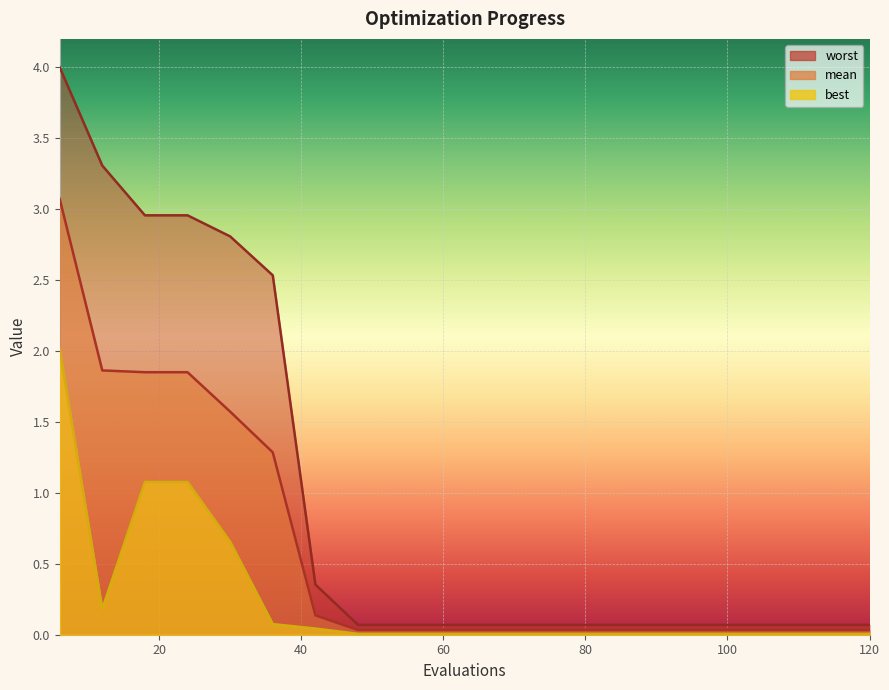

Reading left to right, transcribe all the data shown in this chart.

mean: 3.1	1.9	1.9	1.9	1.6	1.3	0.1	0.0	0.0	0.0	0.0	0.0	0.0	0.0	0.0	0.0	0.0	0.0	0.0	0.0
best: 2.0	0.2	1.1	1.1	0.7	0.1	0.0	0.0	0.0	0.0	0.0	0.0	0.0	0.0	0.0	0.0	0.0	0.0	0.0	0.0
worst: 4.0	3.3	3.0	3.0	2.8	2.5	0.4	0.1	0.1	0.1	0.1	0.1	0.1	0.1	0.1	0.1	0.1	0.1	0.1	0.1